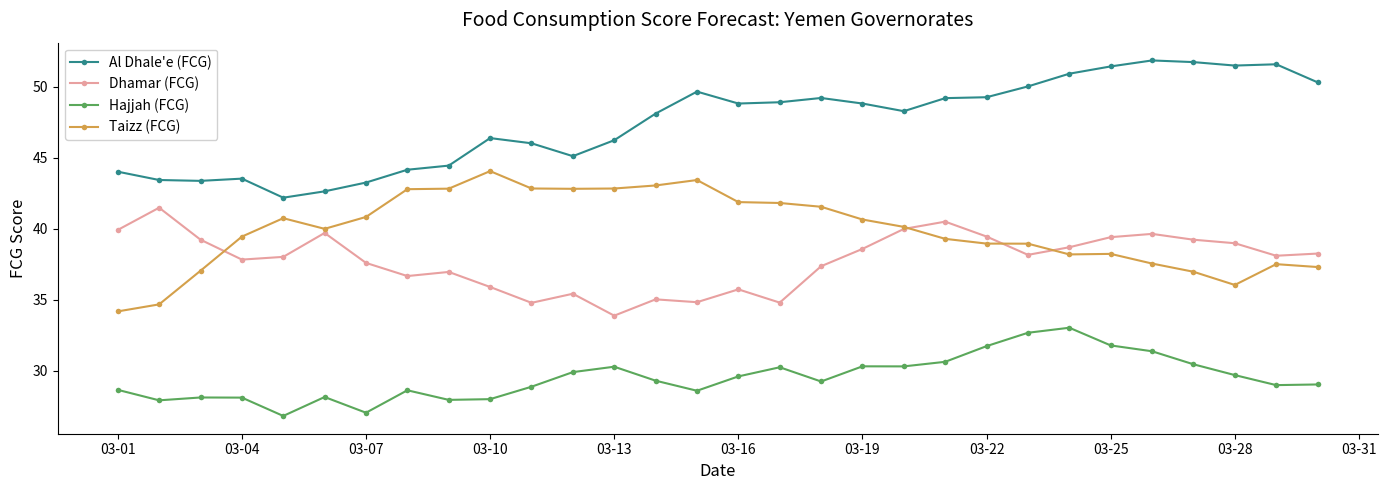

Which series has the largest total across all categories?

Al Dhale'e (FCG)